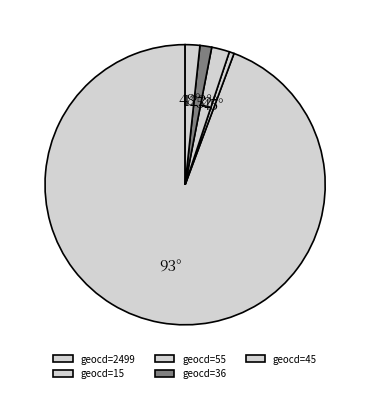

To the nearest percent, what is the average slice percentage?

20%